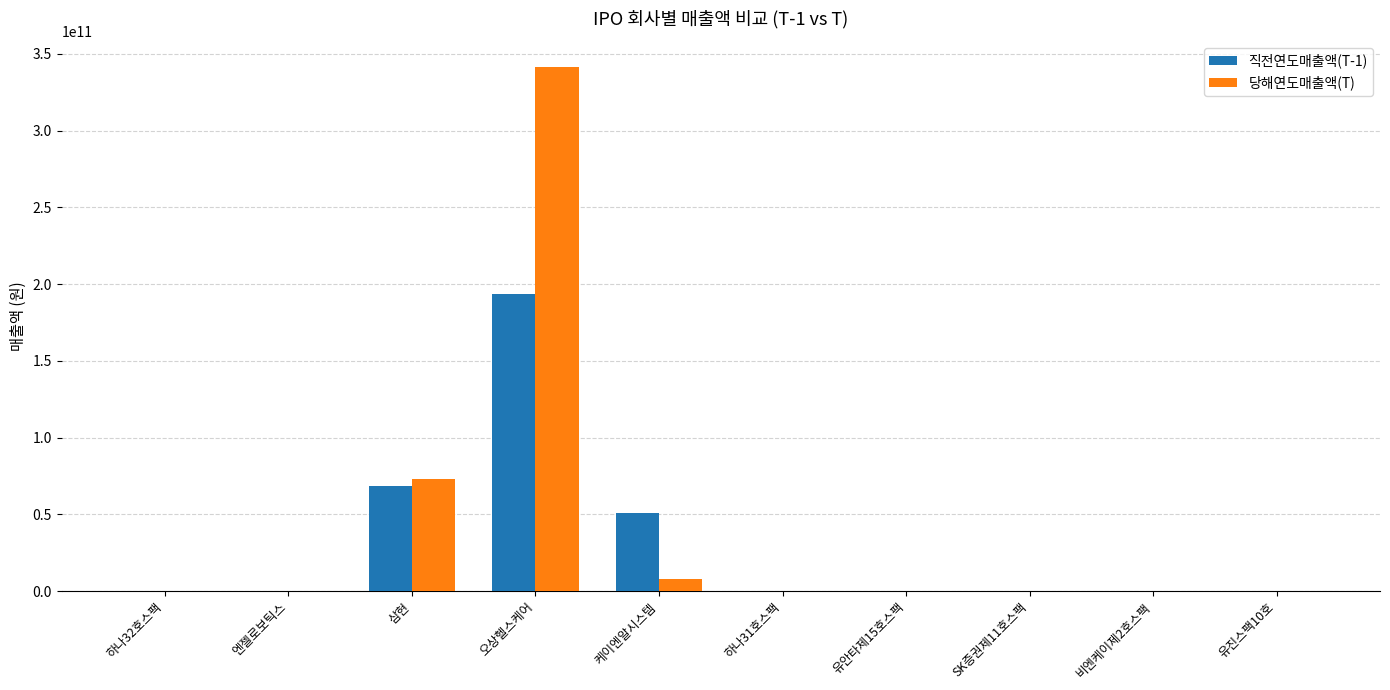

True or false: 직전연도매출액(T-1) has a value of -79646892197 at 유안타제15호스팩.

False